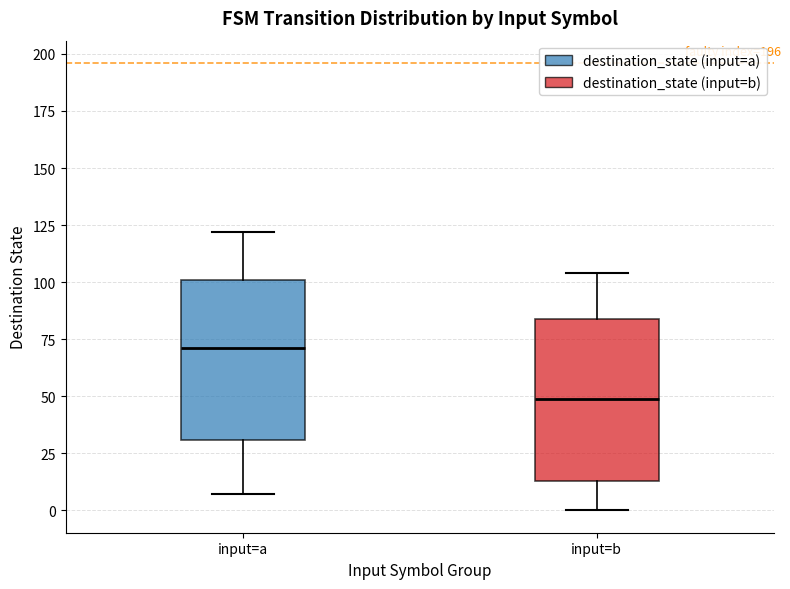

Which box has the highest median line?

input=a